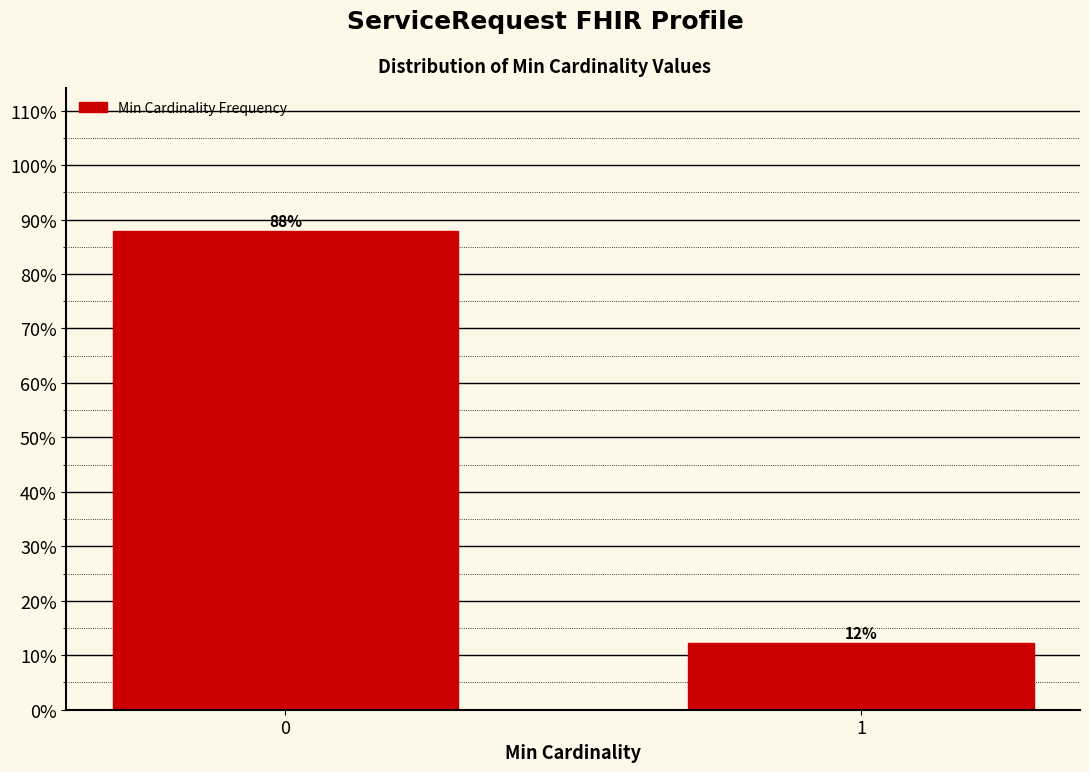

What value does the data have at 1?

12.2